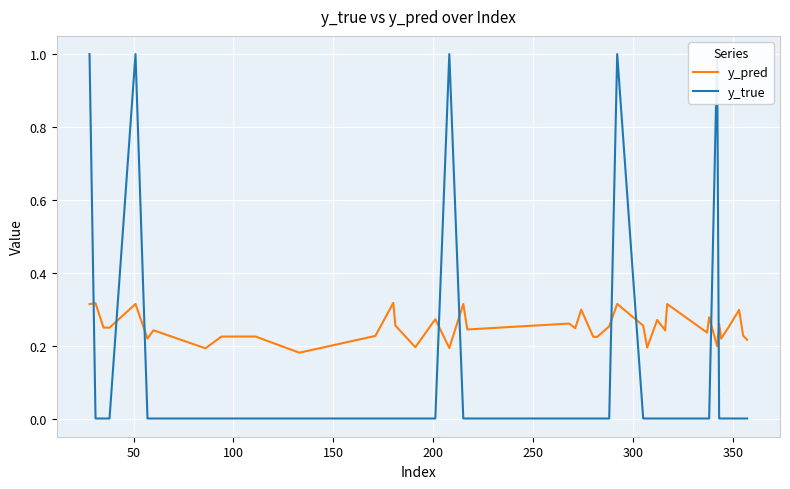

What is the average value of the y_pred series?

0.3